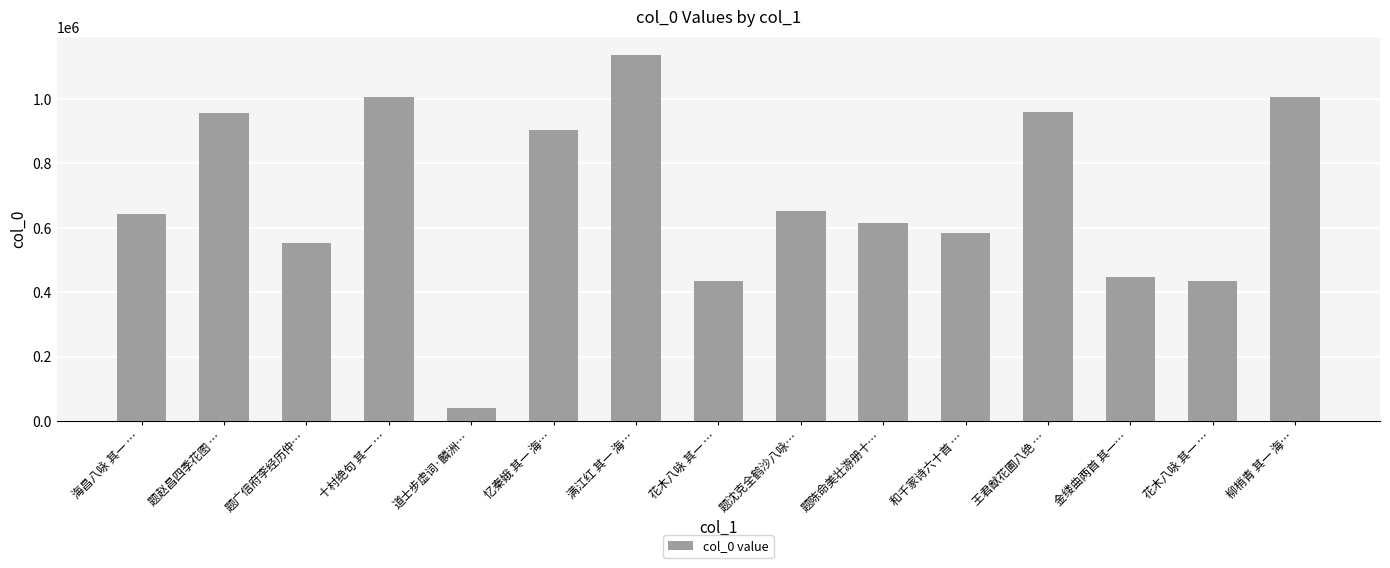

Approximately how many times larger is the value at 柳梢青 其一 海… compared to 十村绝句 其一 …?

1.0